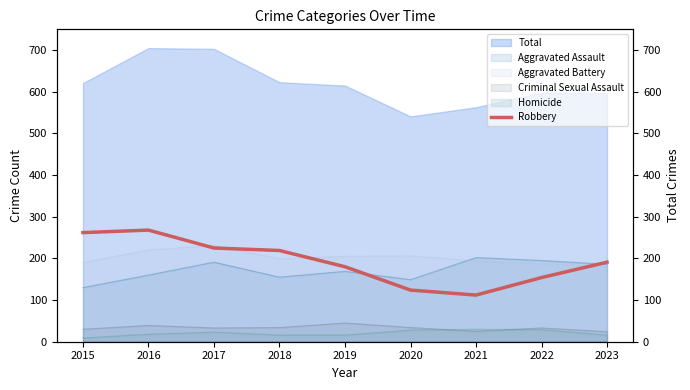

True or false: Criminal Sexual Assault and Total intersect in this chart.

False